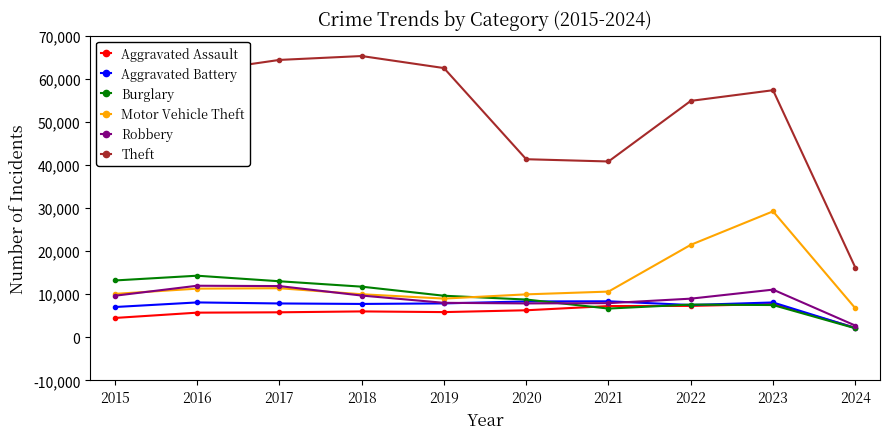

True or false: Aggravated Assault and Theft intersect in this chart.

False